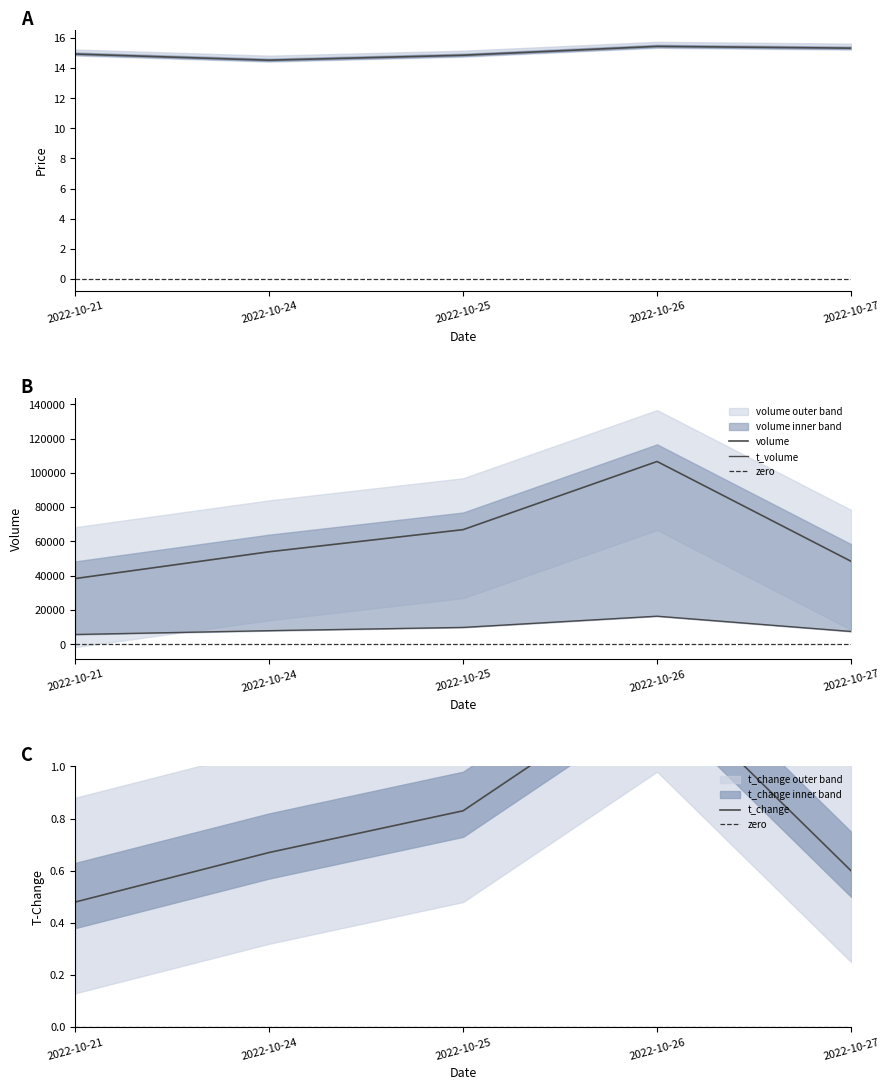

Which series changed the most between 2022-10-25 and 2022-10-27?

price